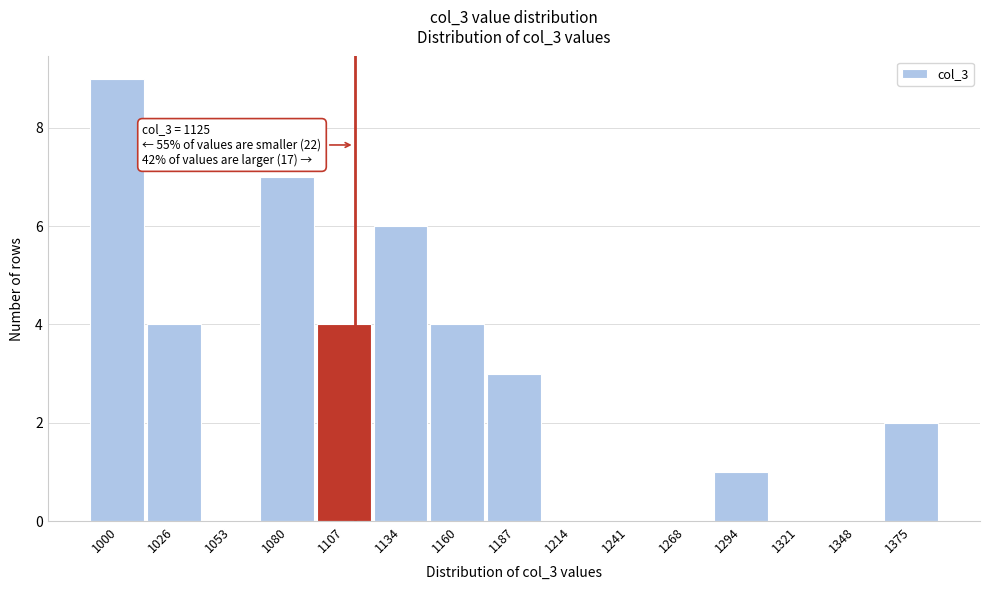

Reading left to right, extract all data points from this chart.

1000=9	1026=4	1053=0	1080=7	1107=4	1134=6	1160=4	1187=3	1214=0	1241=0	1268=0	1294=1	1321=0	1348=0	1375=2